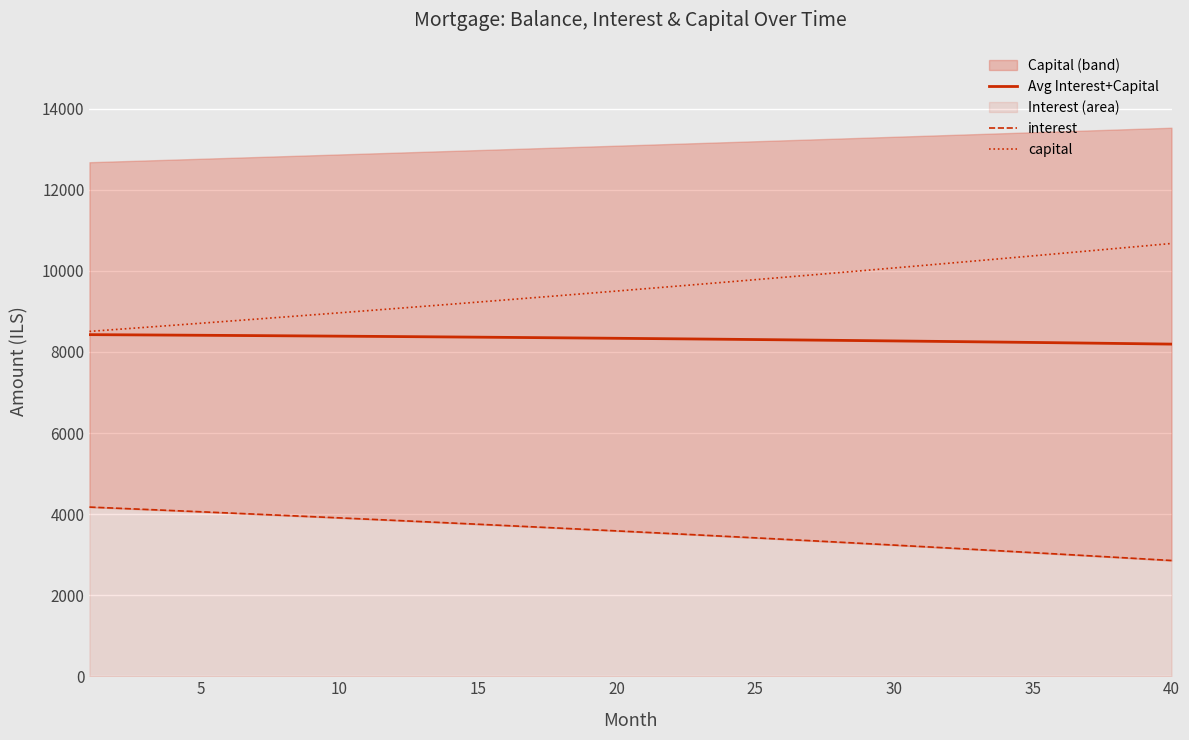

What is the highest value of the capital series?

10676.5